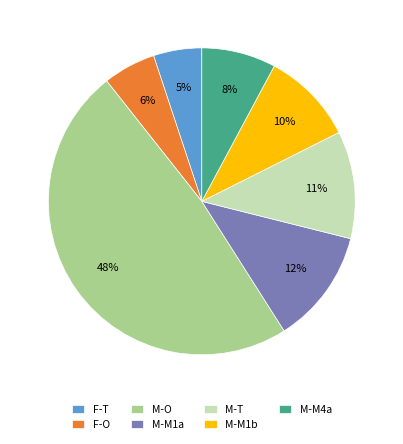

To the nearest percent, what is the average slice percentage?

14%